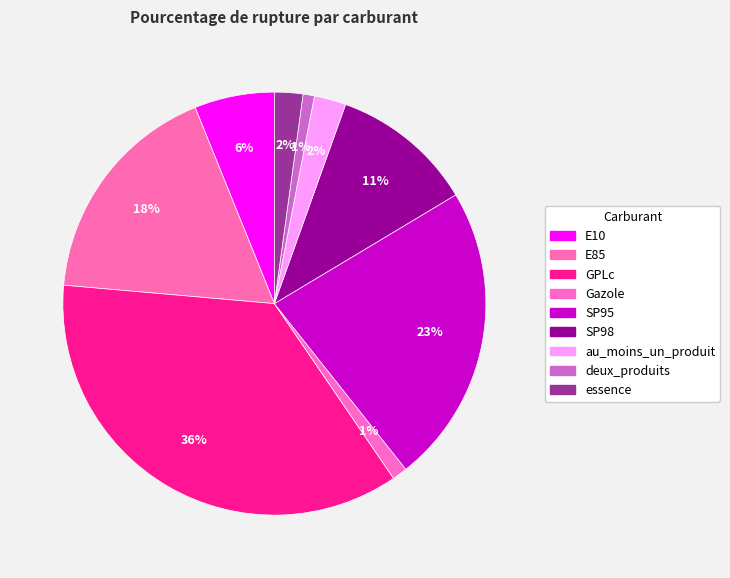

To the nearest percent, what is the average slice percentage?

11%